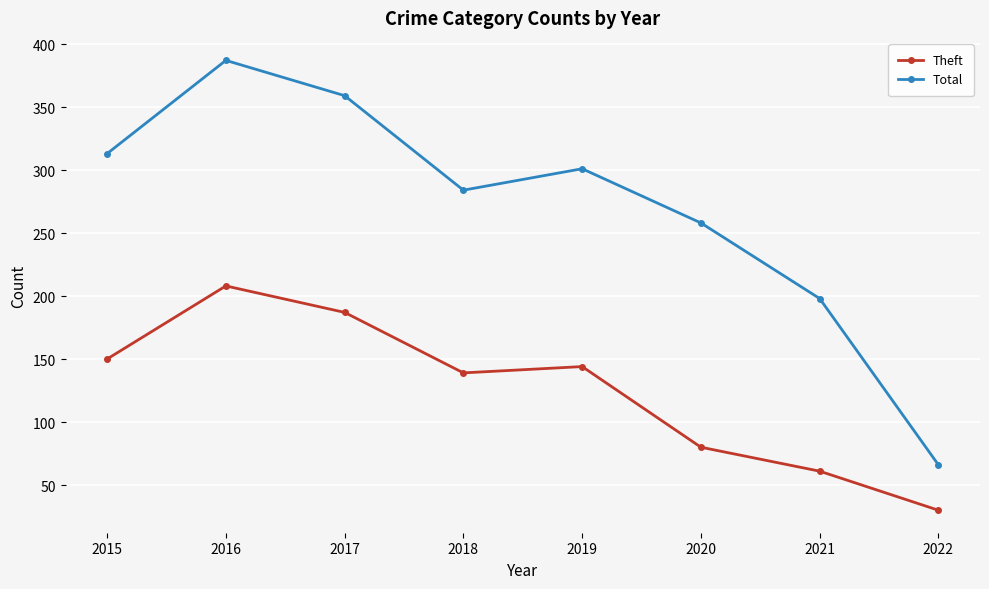

What is the highest value of the Total series?

387